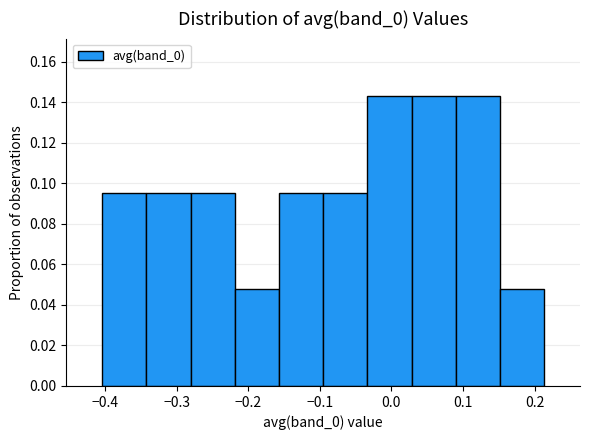

Reading left to right, transcribe this chart: for each bar, give the range it covers on the x-axis and its height. Neither the bar edges nor the heights are printed on the chart, so give them approximately, as read against the axes.

-0.40 to -0.34: 0.096
-0.34 to -0.28: 0.096
-0.28 to -0.22: 0.096
-0.22 to -0.16: 0.048
-0.16 to -0.10: 0.096
-0.10 to -0.03: 0.096
-0.03 to 0.03: 0.142
0.03 to 0.09: 0.142
0.09 to 0.15: 0.142
0.15 to 0.21: 0.048